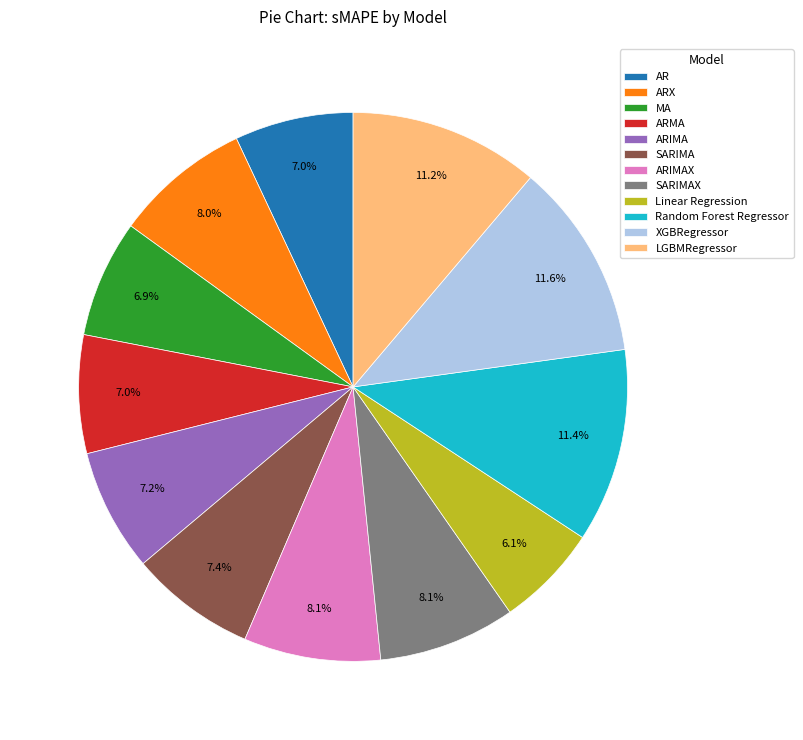

Combined, do Random Forest Regressor and ARMA account for over 50%?

No